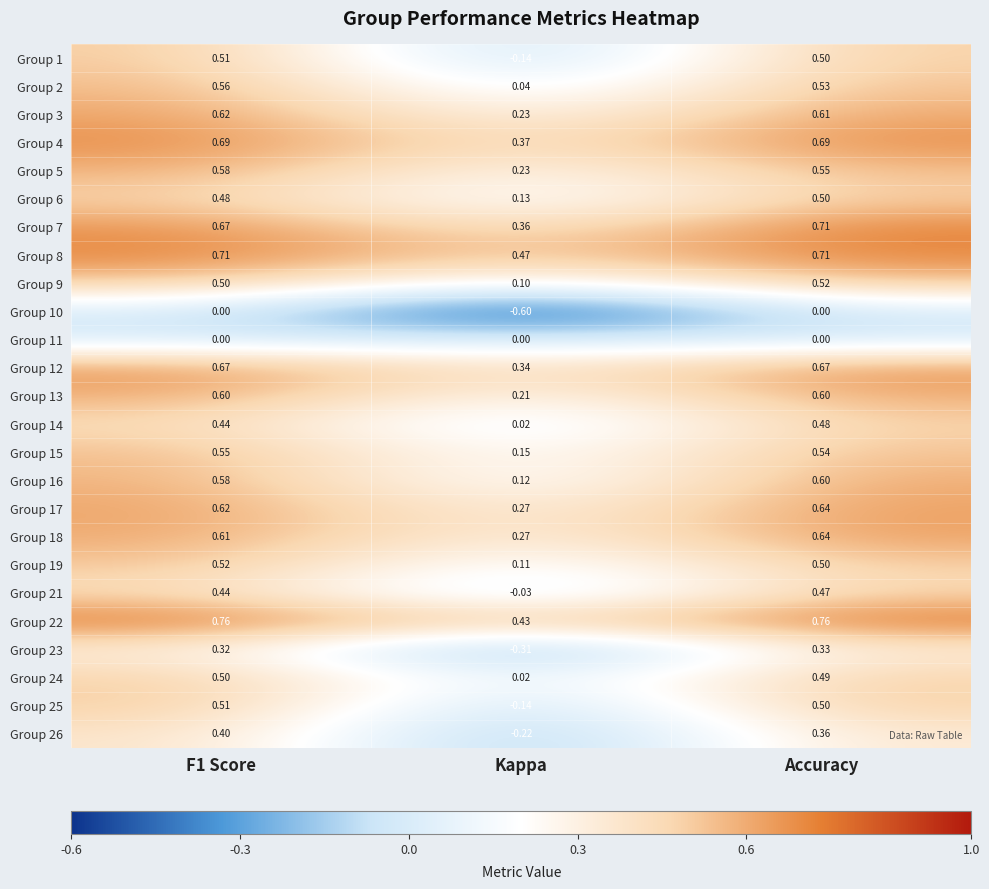

Where is Group 13 nearest to the value 0?

Kappa